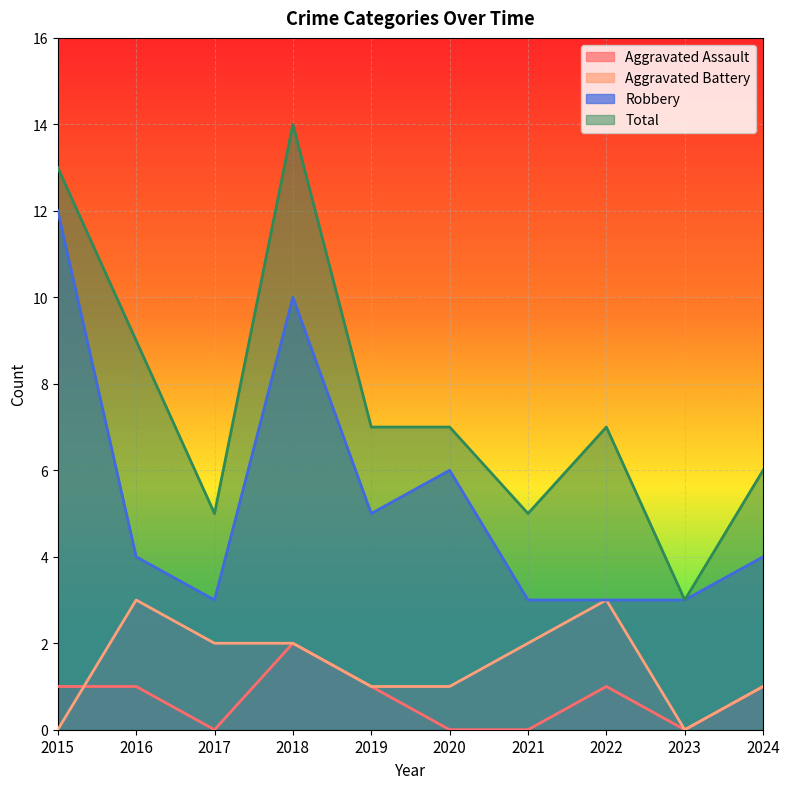

How many lines are shown in the chart?

4